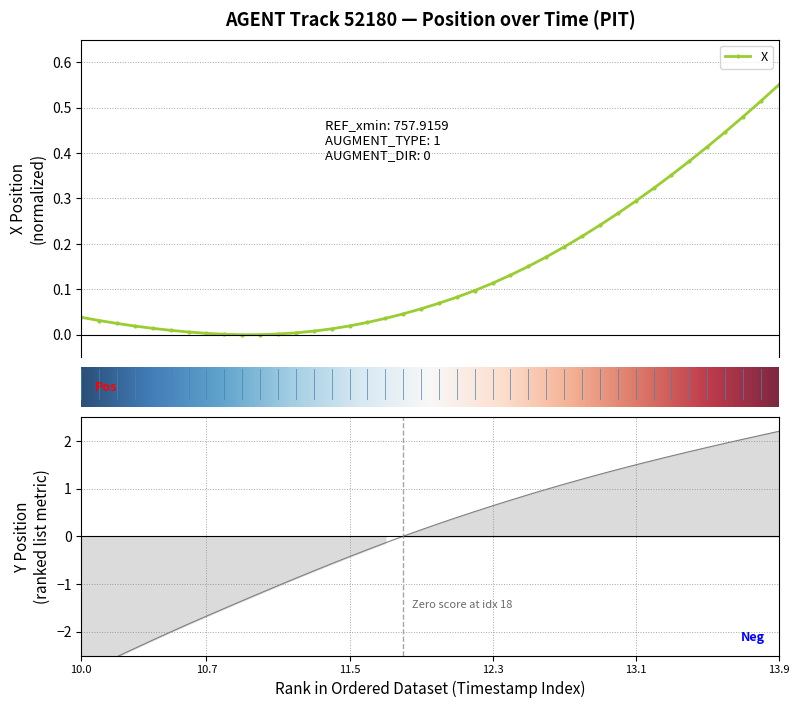

Rank the series at 10 from highest to lowest value.

X, Y